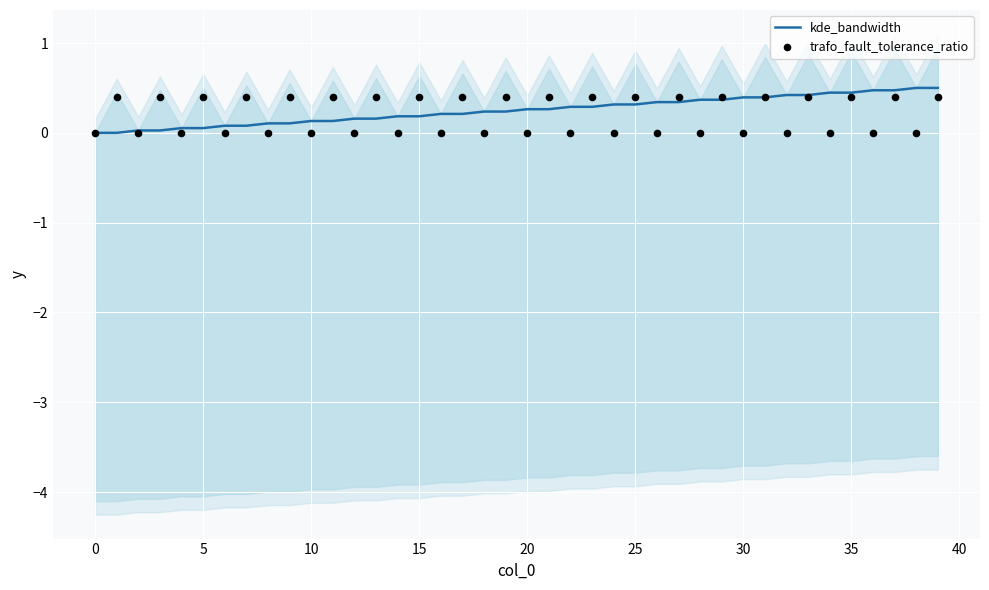

Which series reaches the maximum Y coordinate?

kde_bandwidth